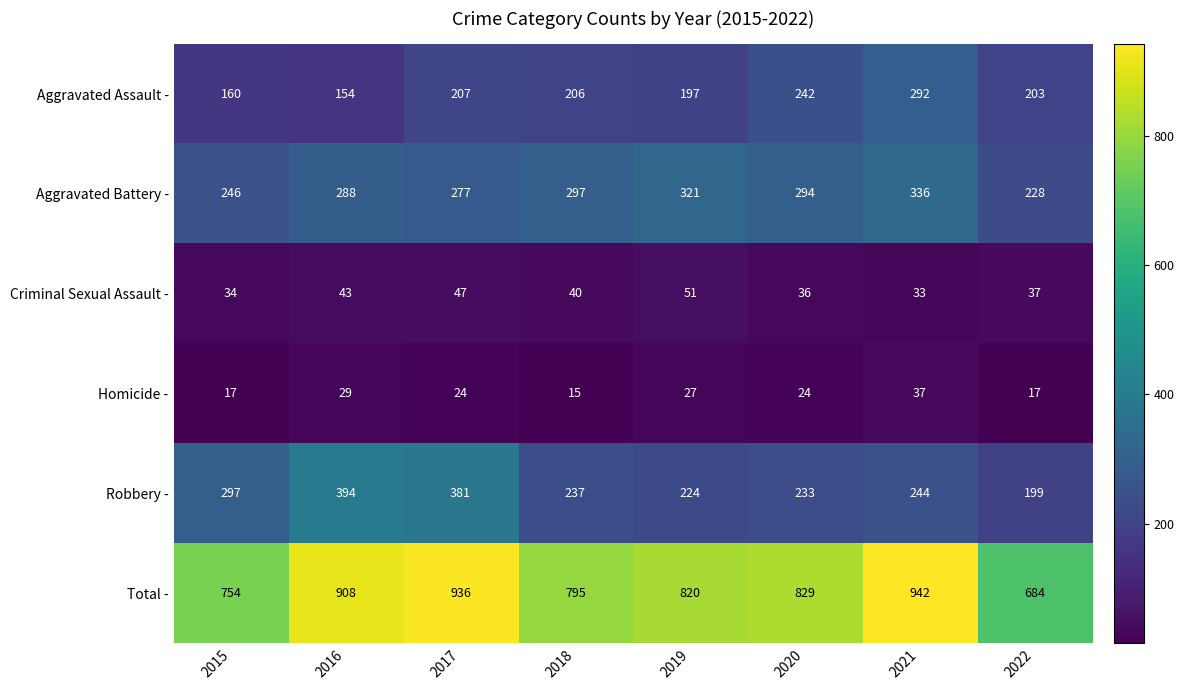

Between 2016 and 2022, which series saw the biggest shift?

Total -